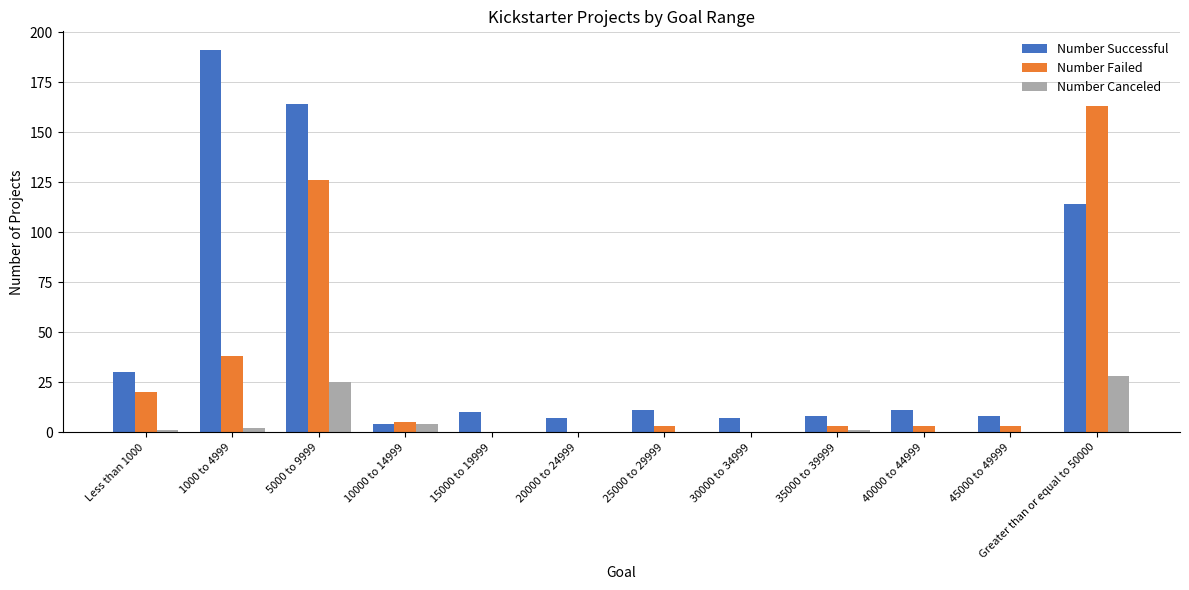

How many categories are shown in the chart?

12